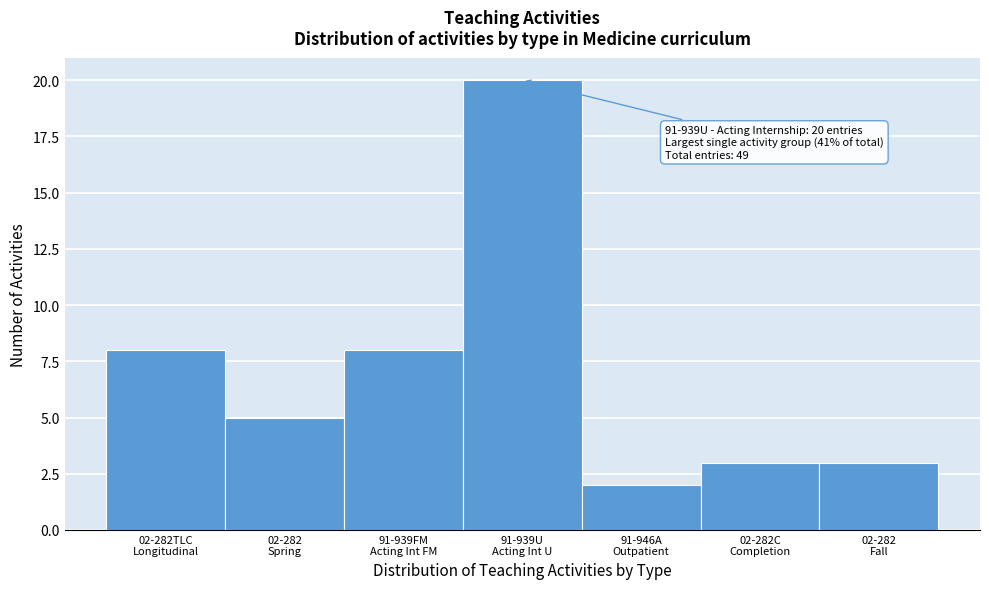

Reading left to right, list all the values displayed in this chart.

8	5	8	20	2	3	3